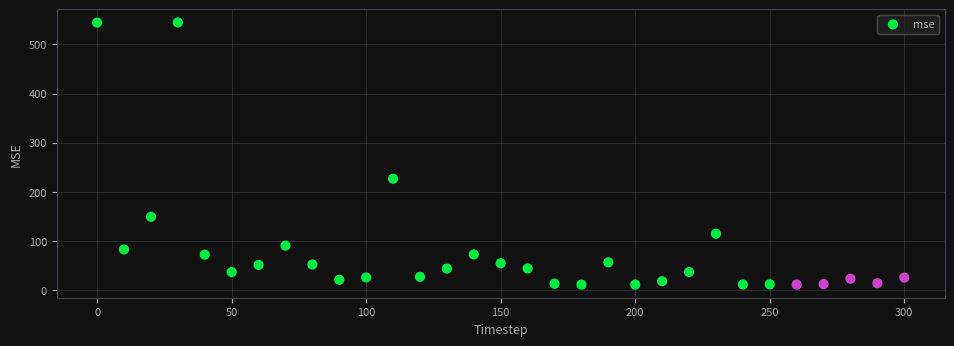

What Y value in the scatter plot is closest to 278?

226.9